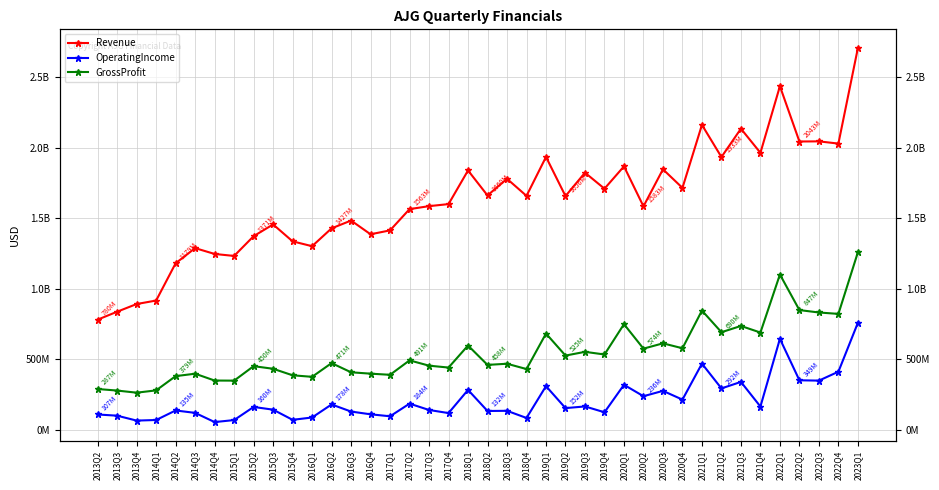

What is the value of the GrossProfit point at the 20th from the left?

595900000